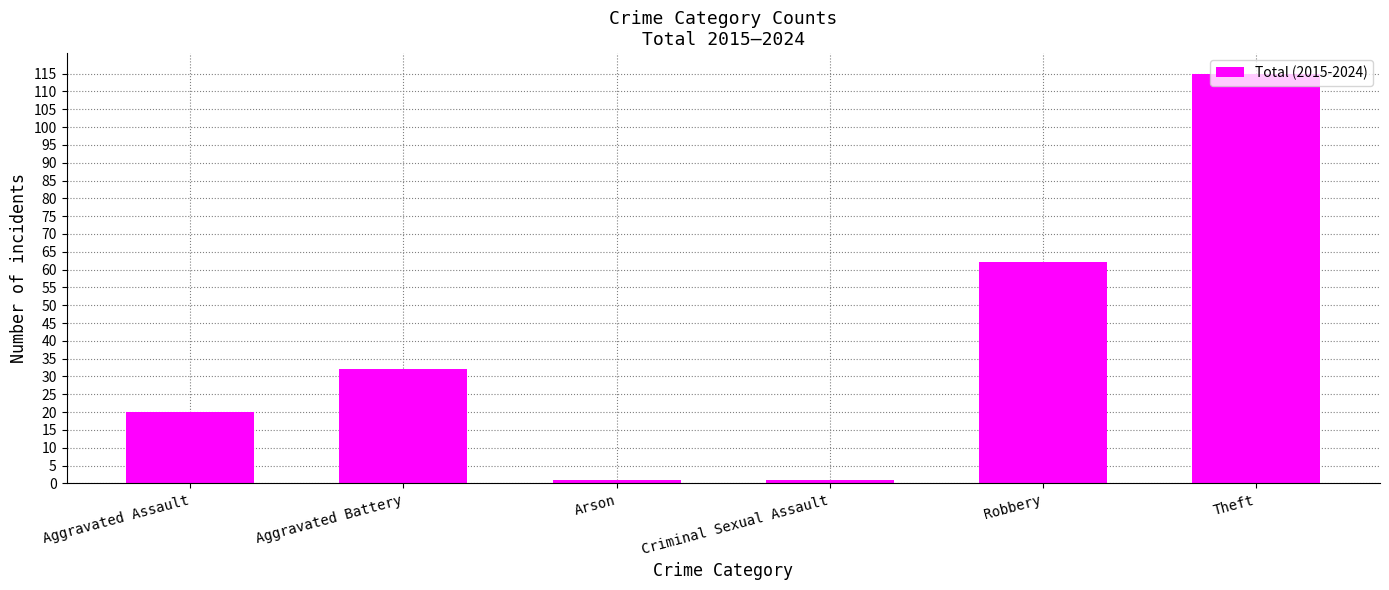

The chart shows a value of 28 at Aggravated Assault. True or false?

False